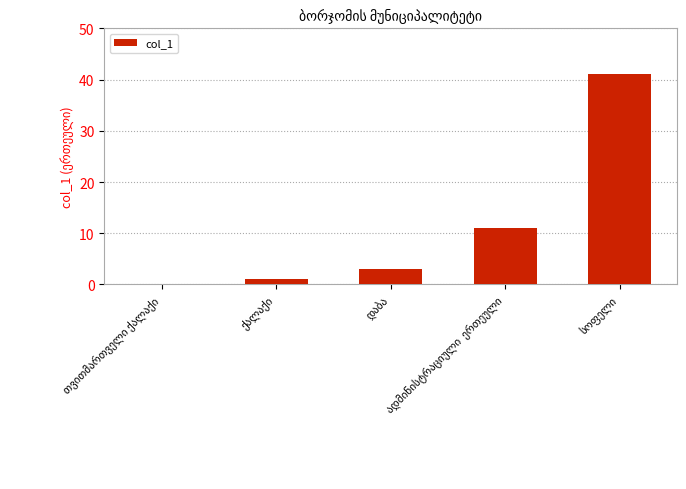

What is the greatest value displayed?

41